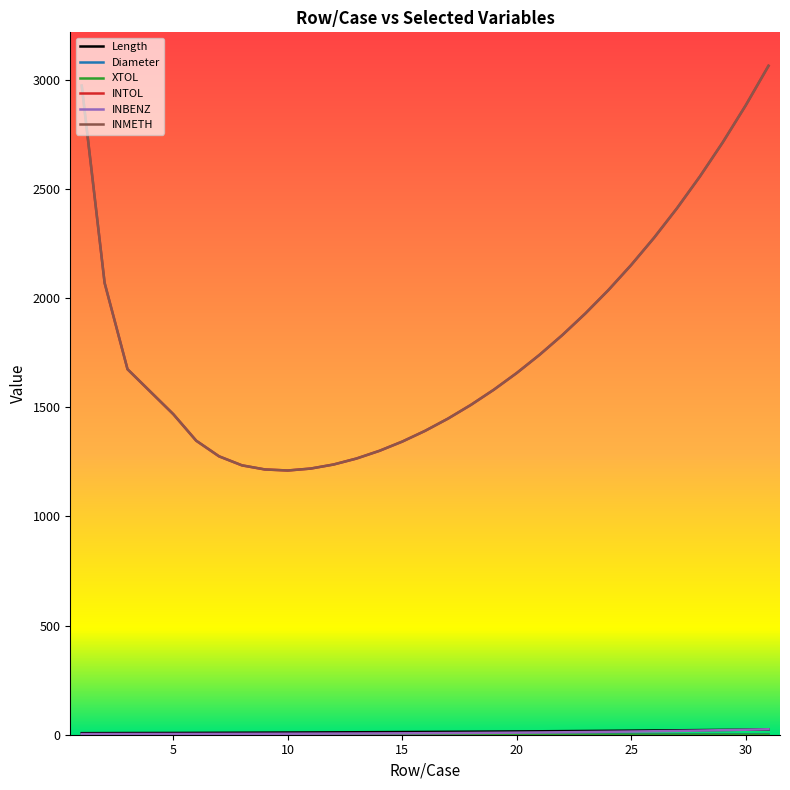

Which series has the largest range (max minus min)?

INMETH